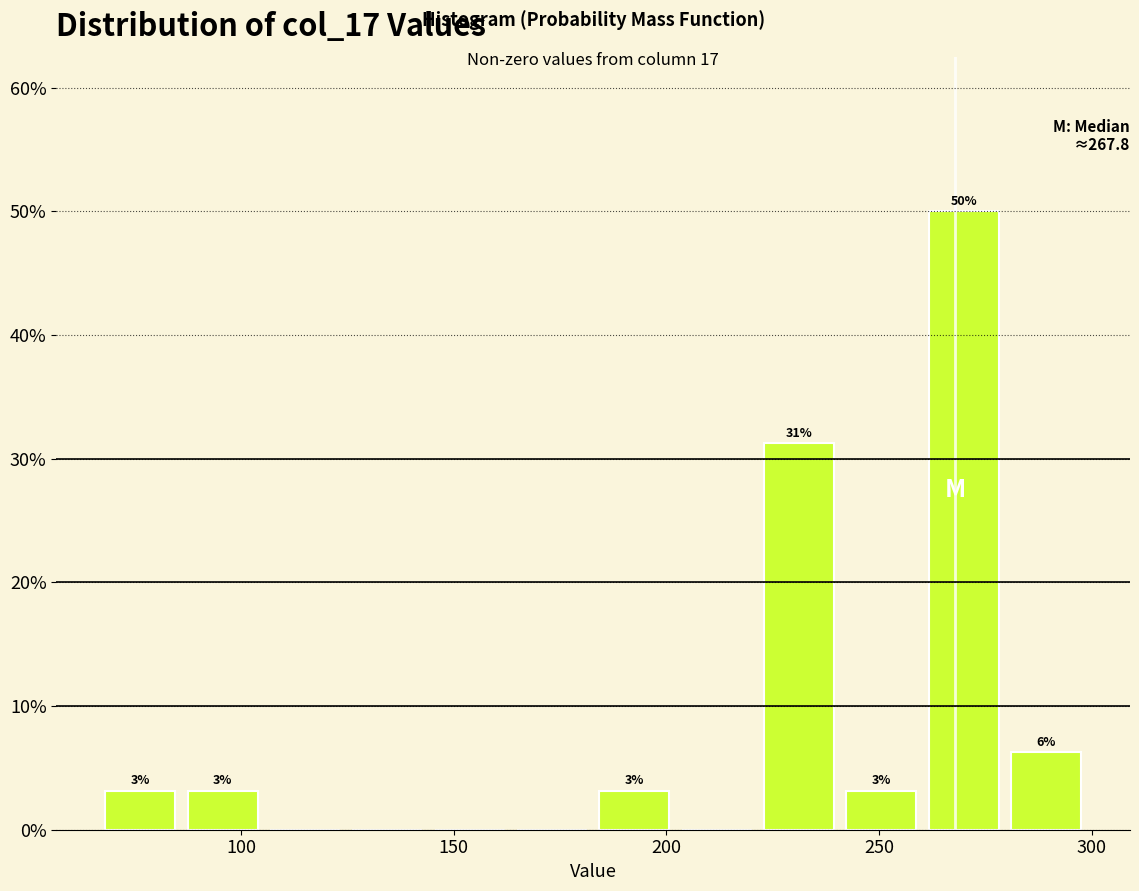

Around what value on the x-axis is the tallest bar? Give the approximate position of its centre, as read against the axis.

270